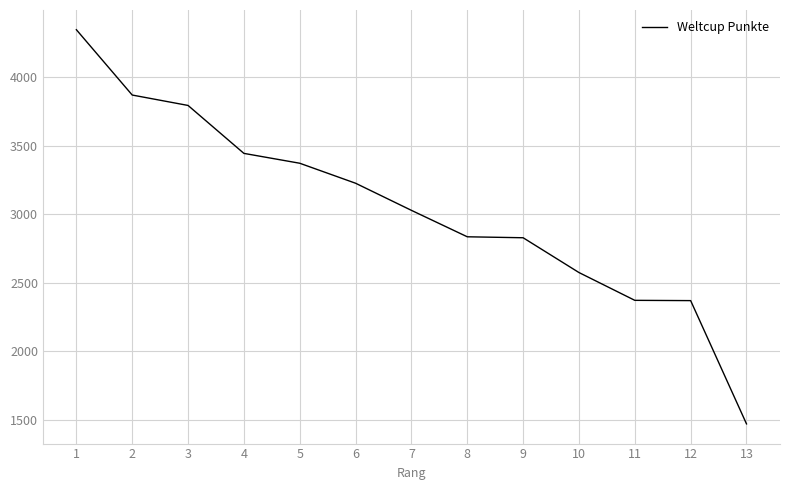

What is the difference between the values at 6 and 11?

855